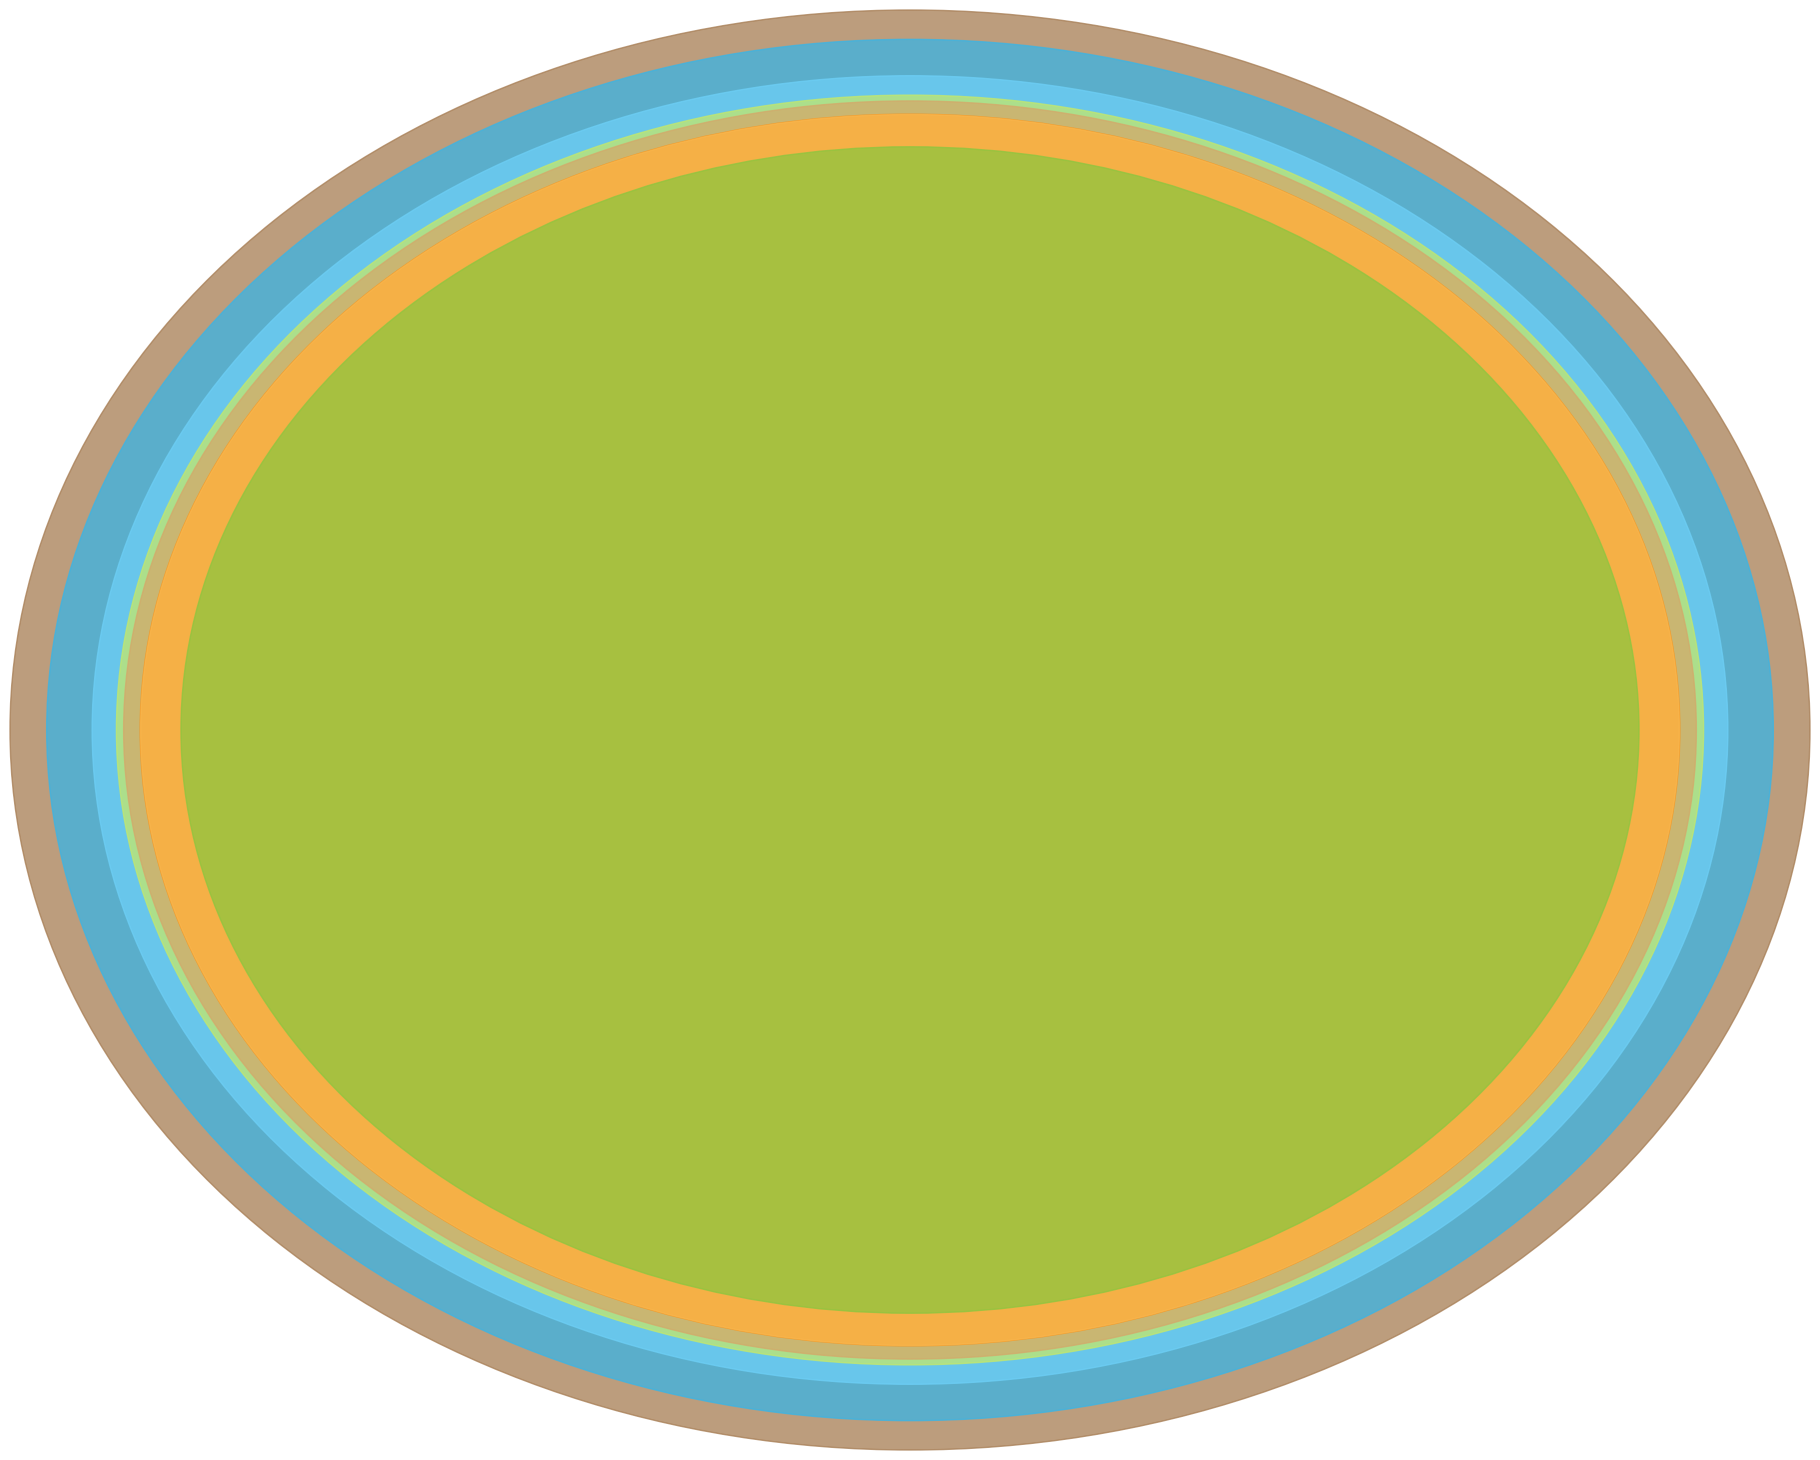

Is there a majority slice in this chart?

No